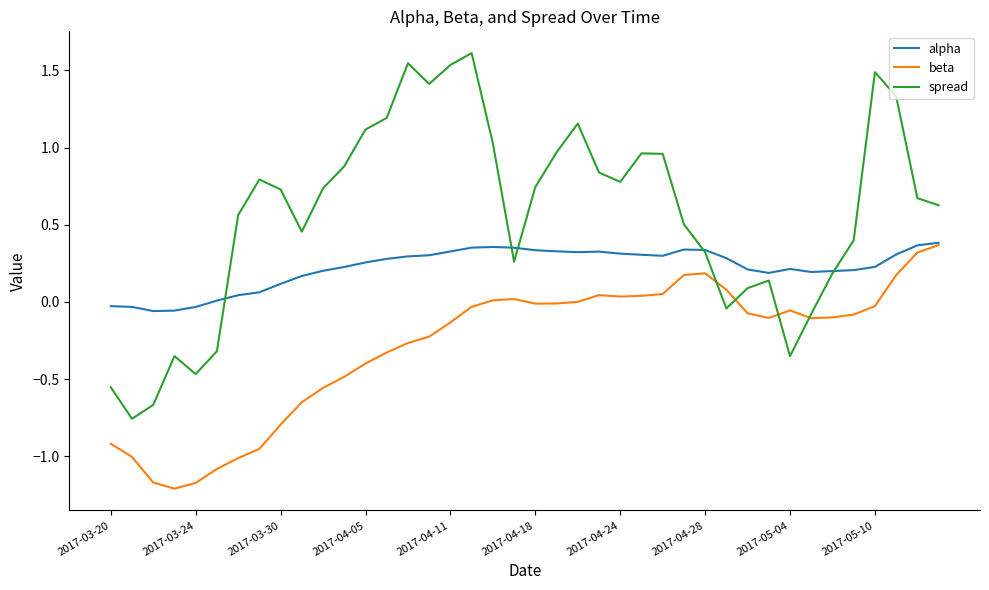

Which series has the largest total across all categories?

spread